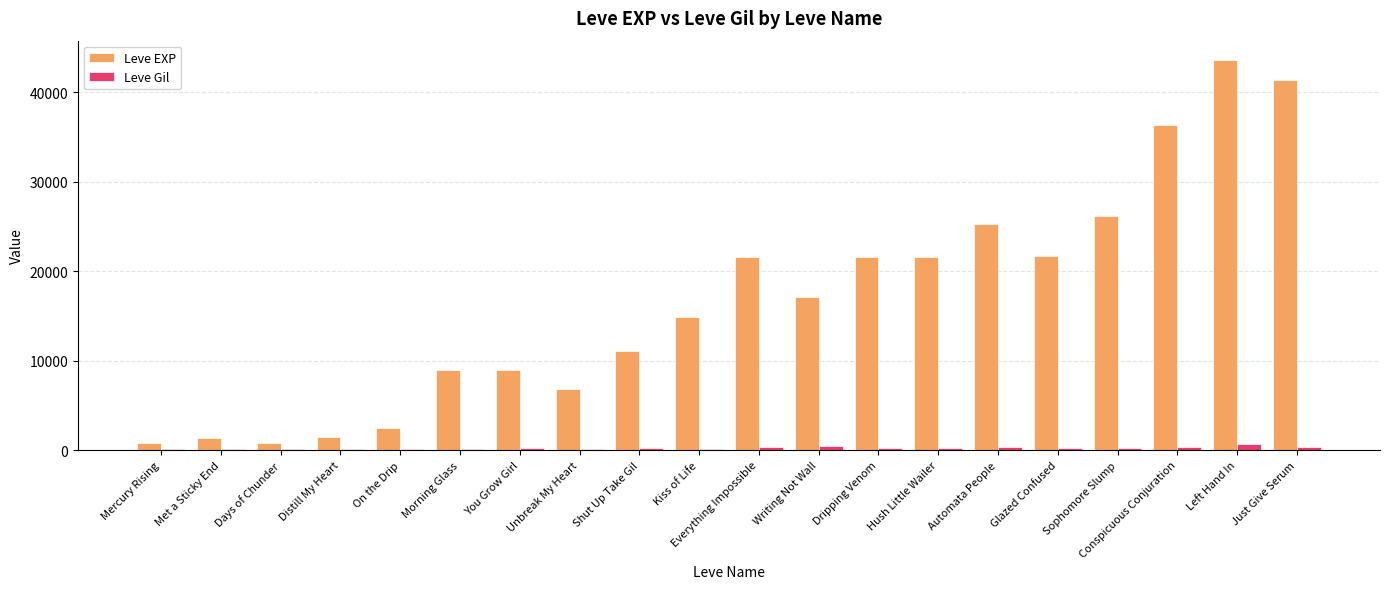

How many groups of bars are there?

20